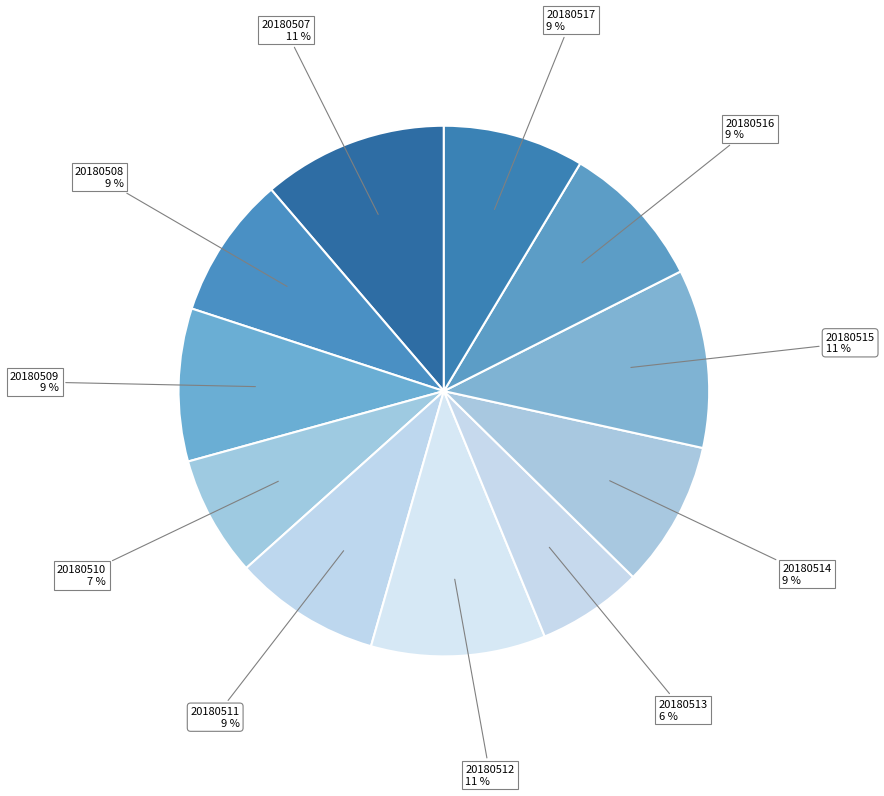

Does 20180514 account for over 50% of the chart?

No